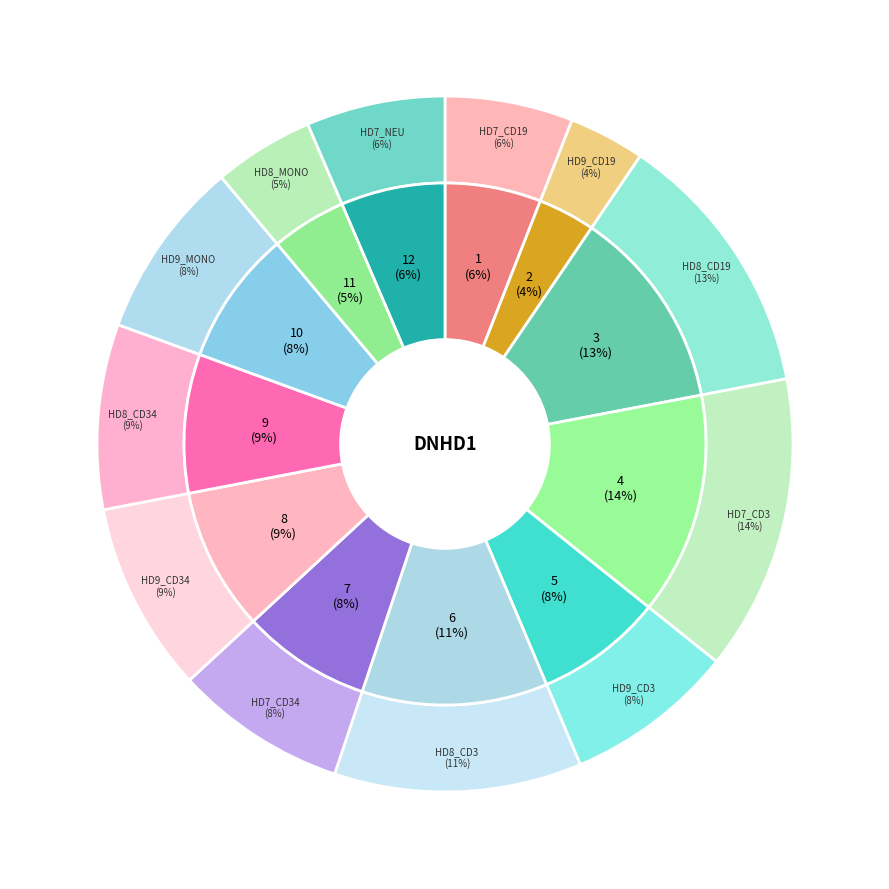

To the nearest percent, what percentage of the pie is HD9_CD19?

4%